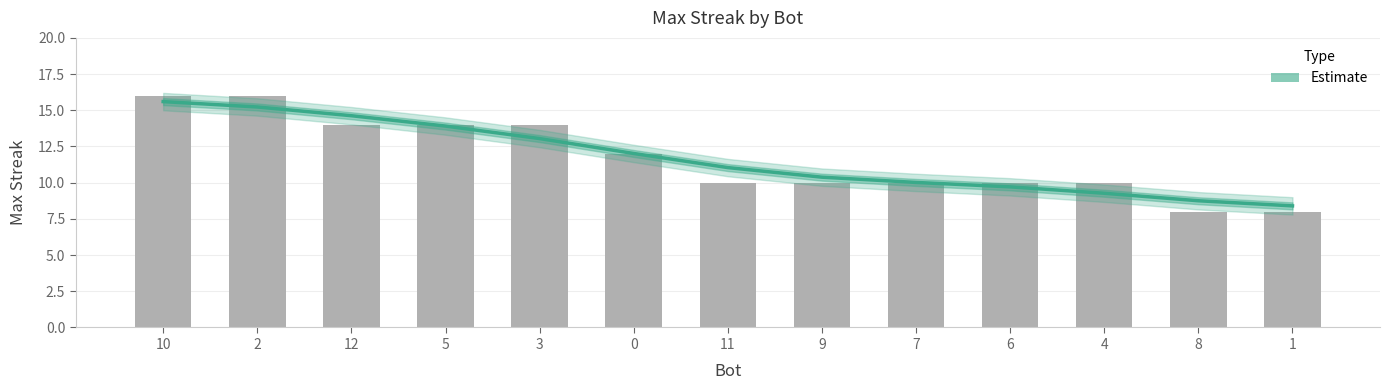

Reading right to left, transcribe all the data shown in this chart.

1=8.4	8=8.8	4=9.3	6=9.7	7=10.0	9=10.4	11=11.0	0=12.0	3=13.0	5=13.9	12=14.6	2=15.2	10=15.6